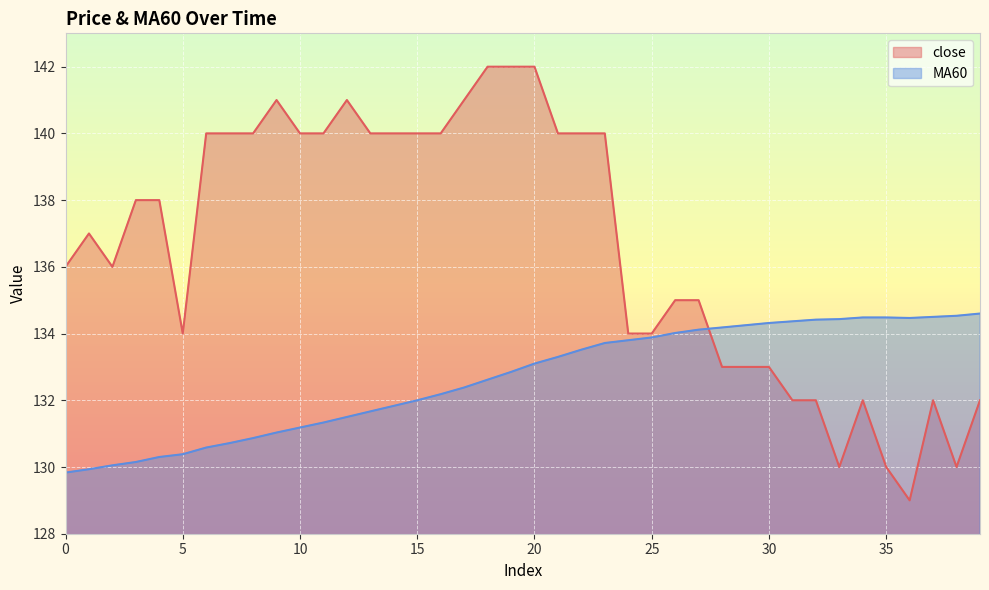

What is the difference between the close values at 0 and 20?

6.0